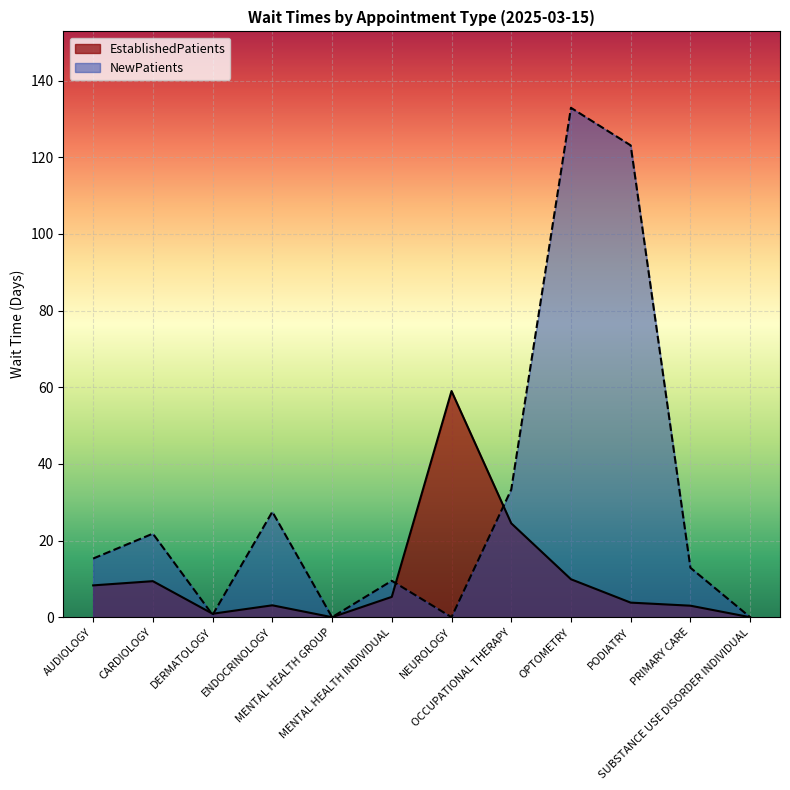

At which category does NewPatients reach its first local peak?

CARDIOLOGY